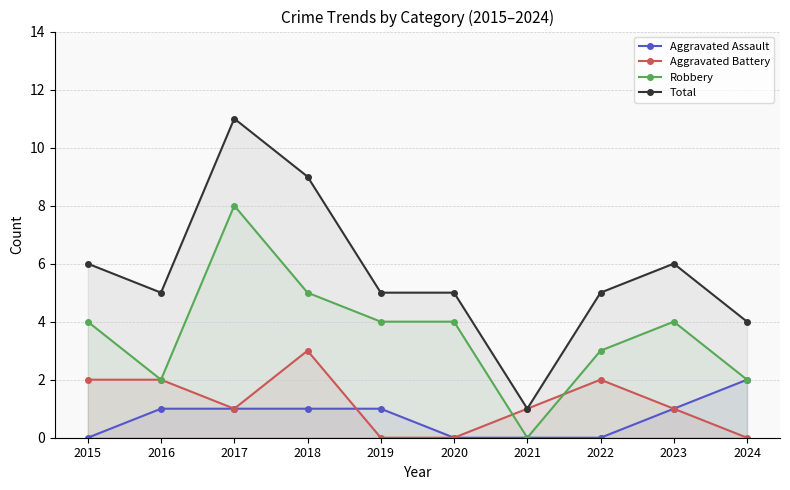

How many values in the Aggravated Battery series are below 1?

3